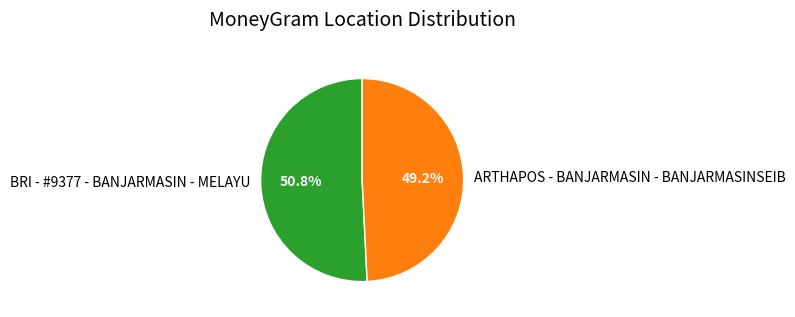

Which has a higher value, ARTHAPOS - BANJARMASIN - BANJARMASINSEIB or BRI - #9377 - BANJARMASIN - MELAYU?

BRI - #9377 - BANJARMASIN - MELAYU